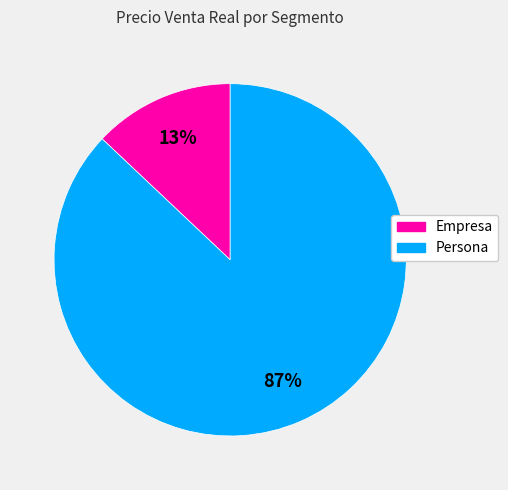

To the nearest percent, what is the combined percentage of Empresa and Persona?

100%